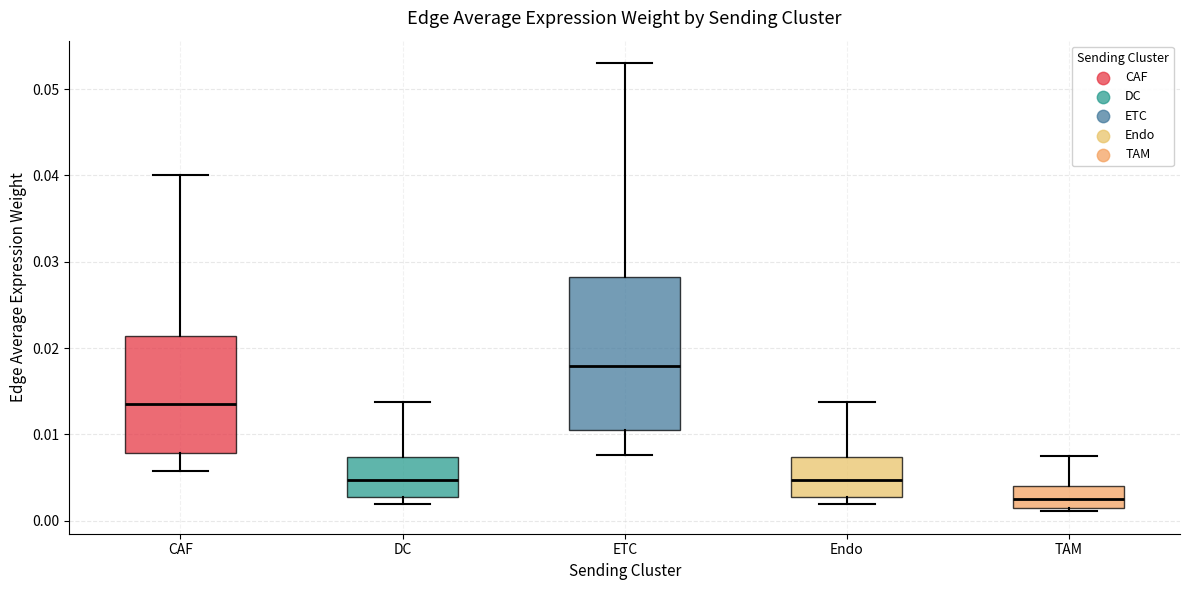

Which box is the tallest, from its lower edge to its upper edge?

ETC